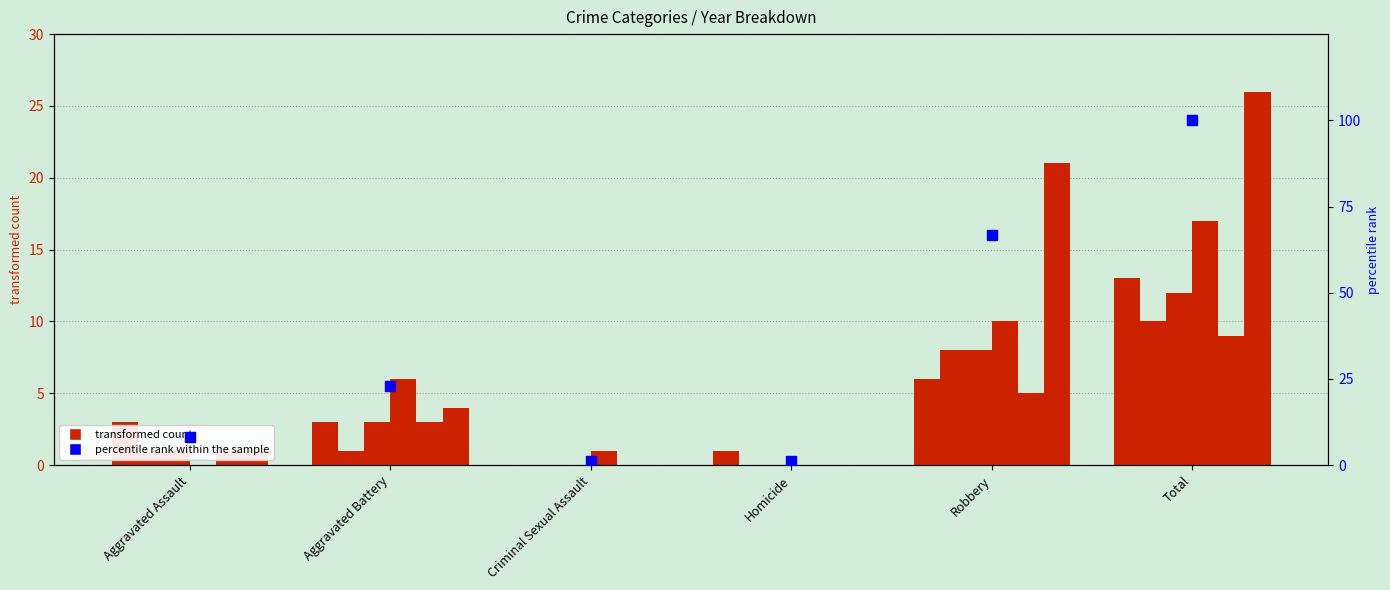

Approximately how many times larger is the value at Homicide compared to Aggravated Battery?

0.1